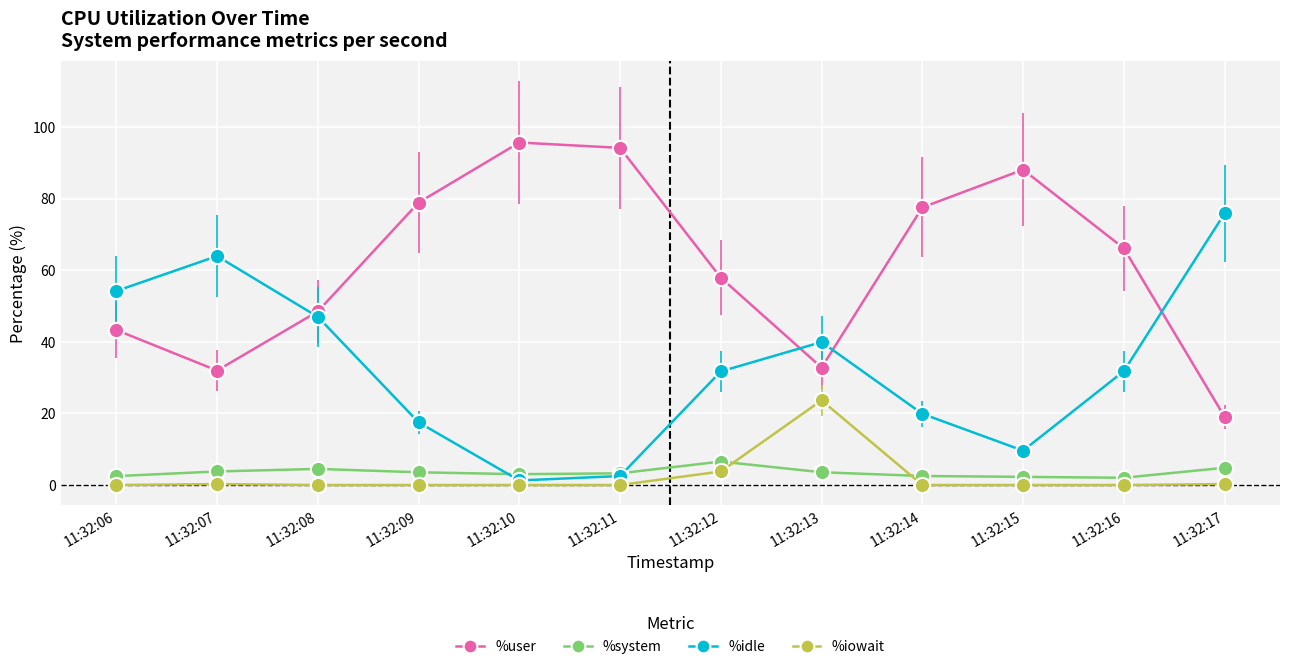

What is the greatest value displayed?

95.7